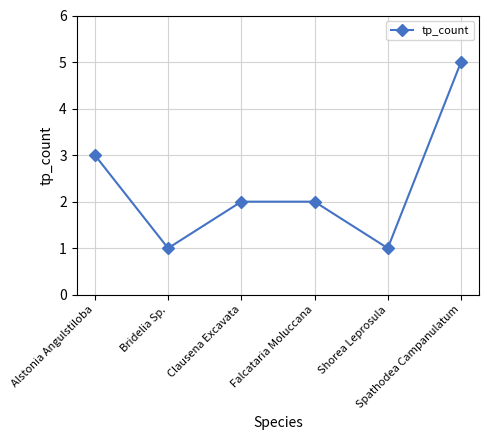

What position from the right is Spathodea Campanulatum?

1